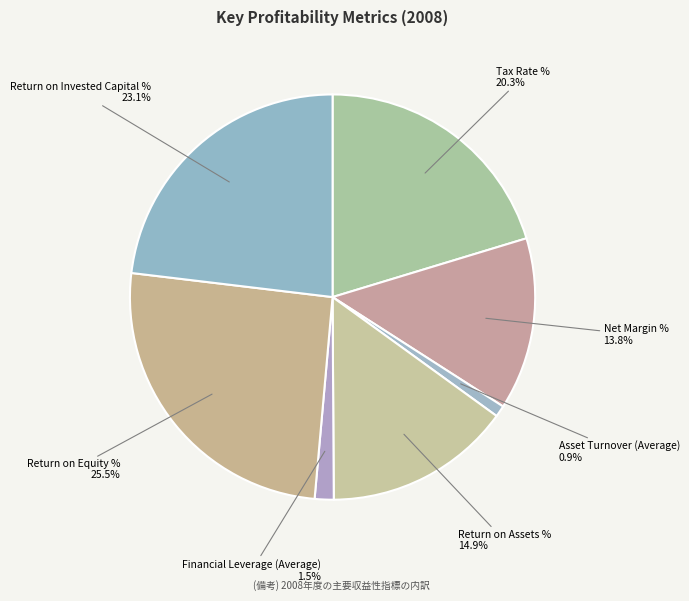

Count the number of slices in the pie.

7